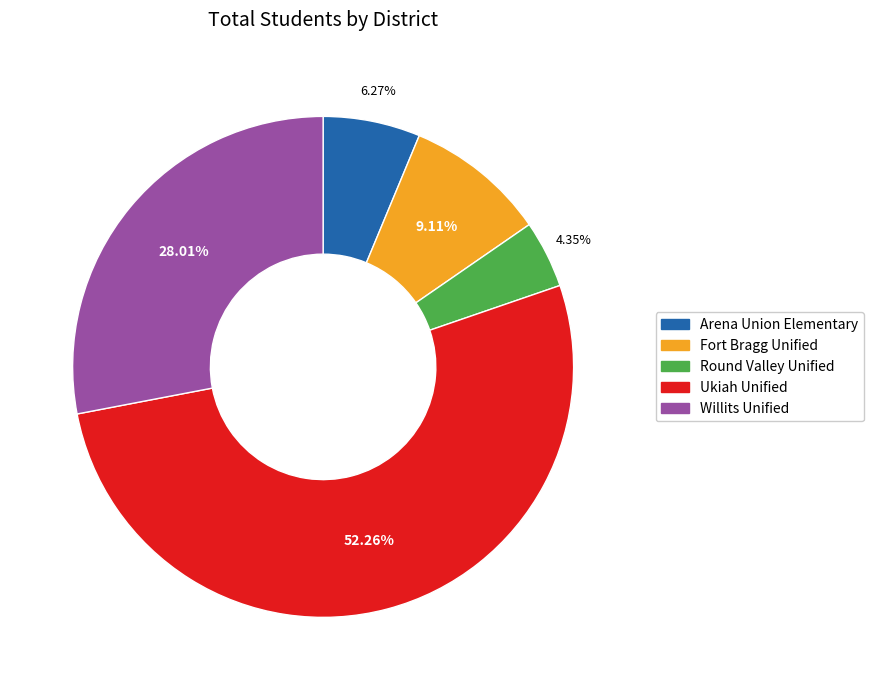

What is the ratio of the value at Willits Unified to the value at Fort Bragg Unified?

3.1